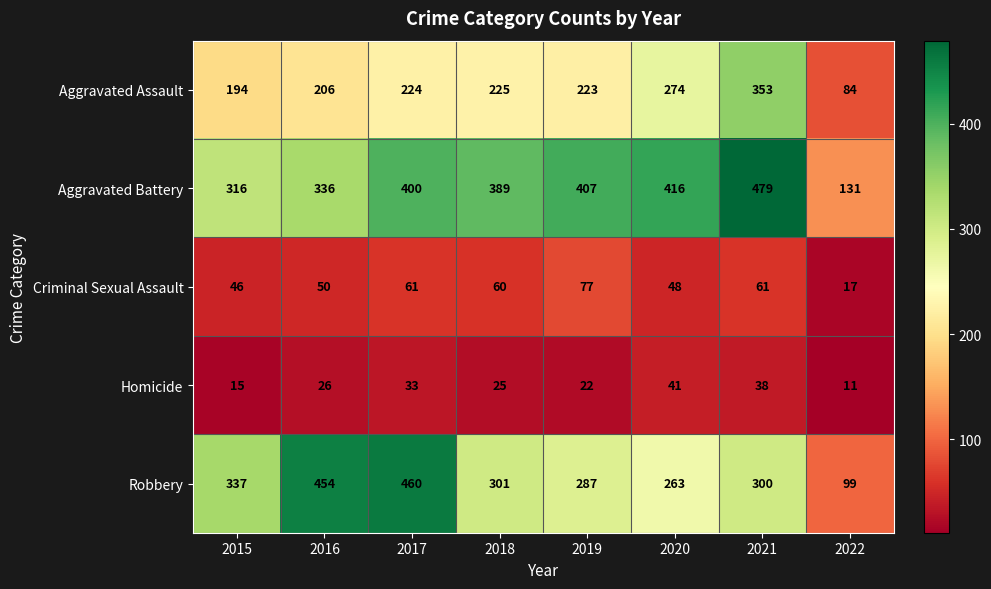

At how many categories does at least one series exceed 145?

7